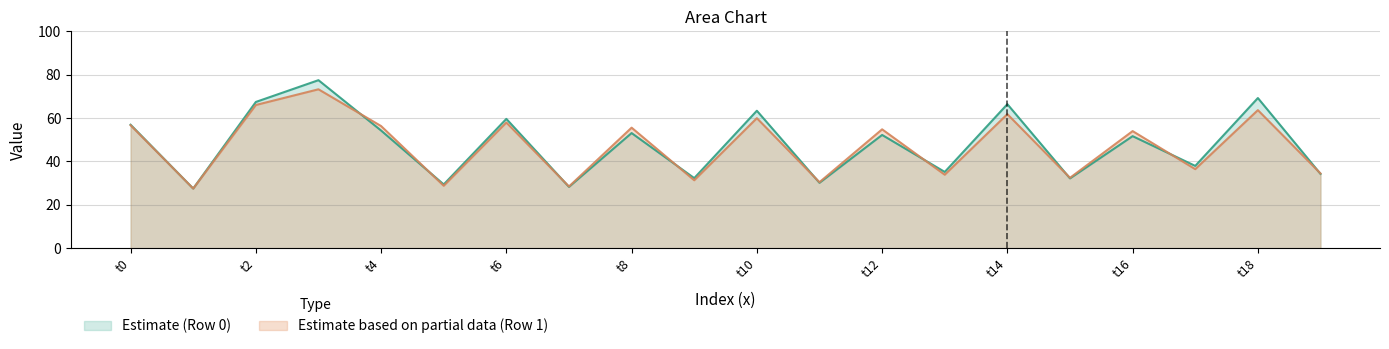

How many lines are shown in the chart?

2